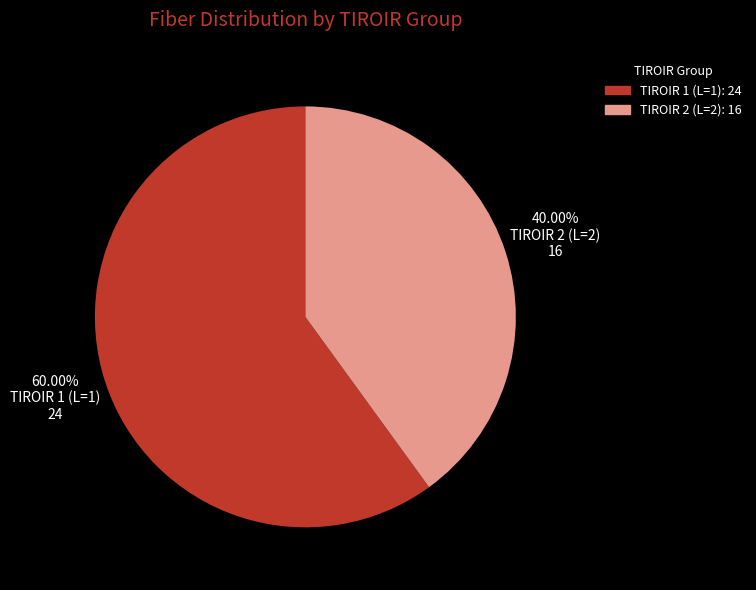

Rank the categories by value from highest to lowest.

TIROIR 1 (L=1), TIROIR 2 (L=2)